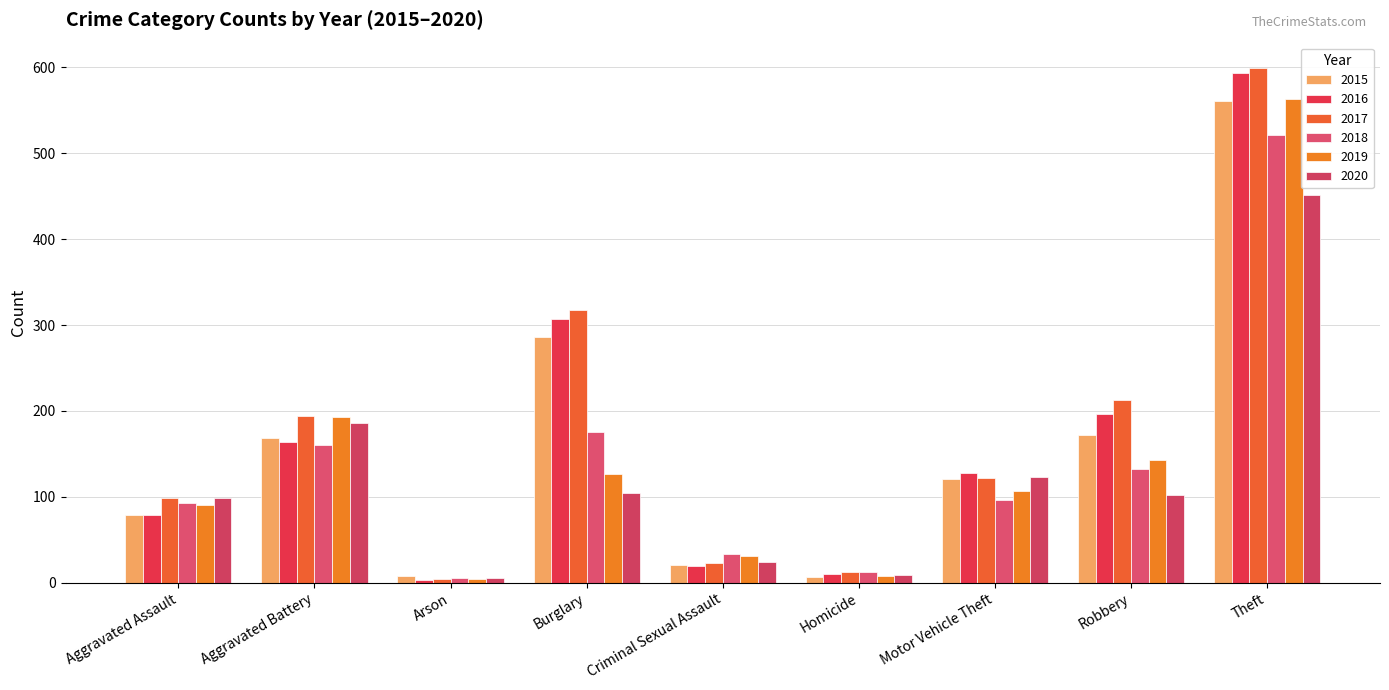

Reading left to right, extract all data points from this chart.

2015: 79	169	8	286	21	7	121	172	561
2016: 79	164	3	307	20	10	128	196	594
2017: 99	194	4	318	23	13	122	213	599
2018: 93	160	6	176	33	12	96	132	521
2019: 91	193	4	127	31	8	107	143	563
2020: 99	186	5	104	24	9	123	102	452